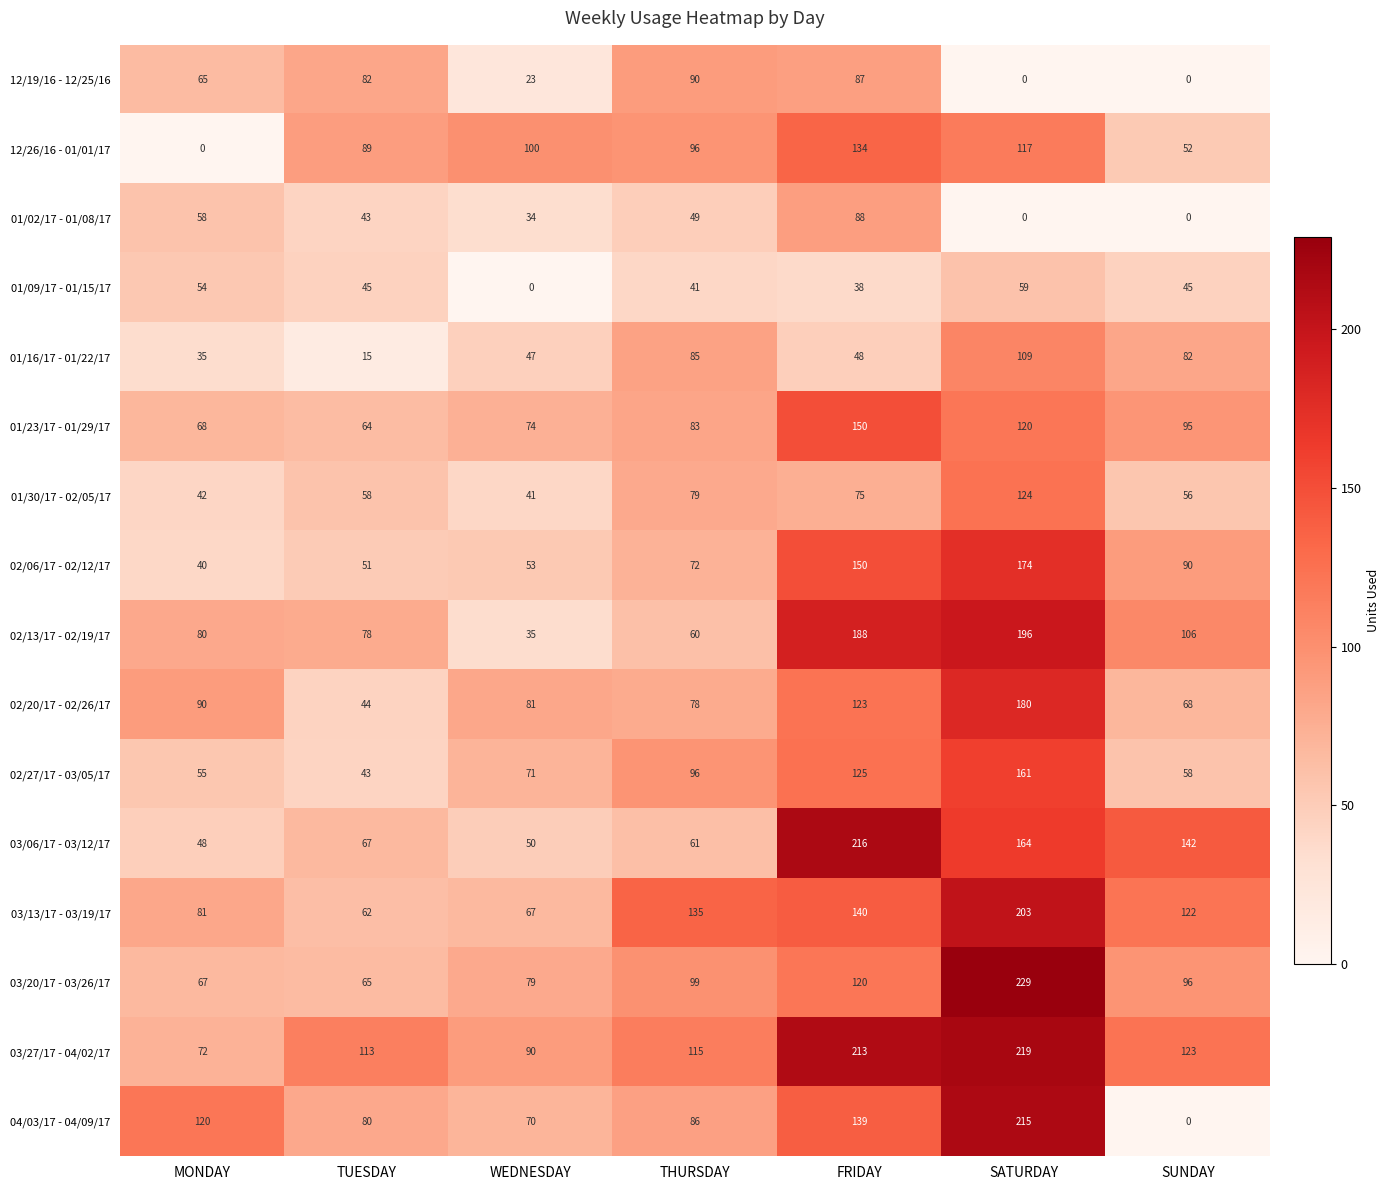

What is the greatest value displayed?

229